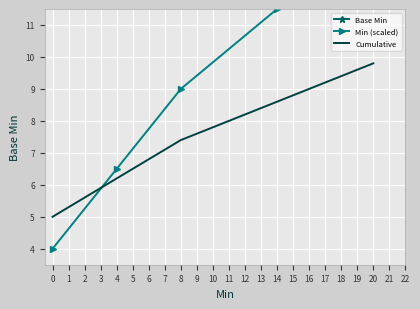

What is the lowest value of the Cumulative series?

5.0